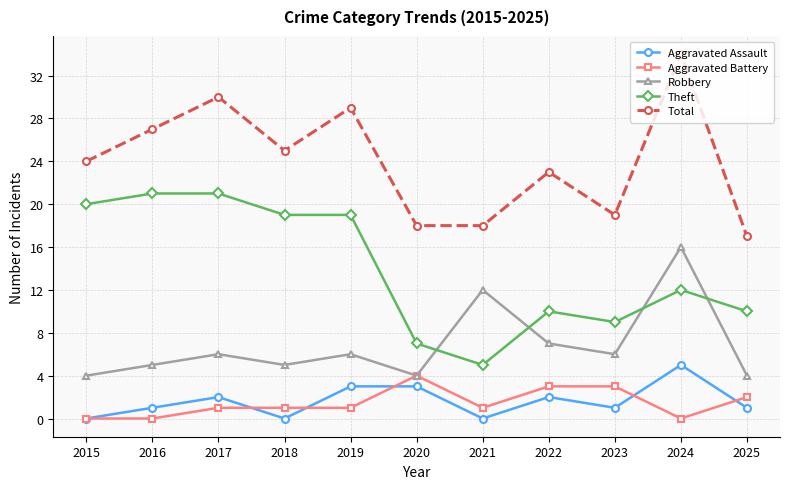

What is the value of the Total point at the 5th from the left?

29